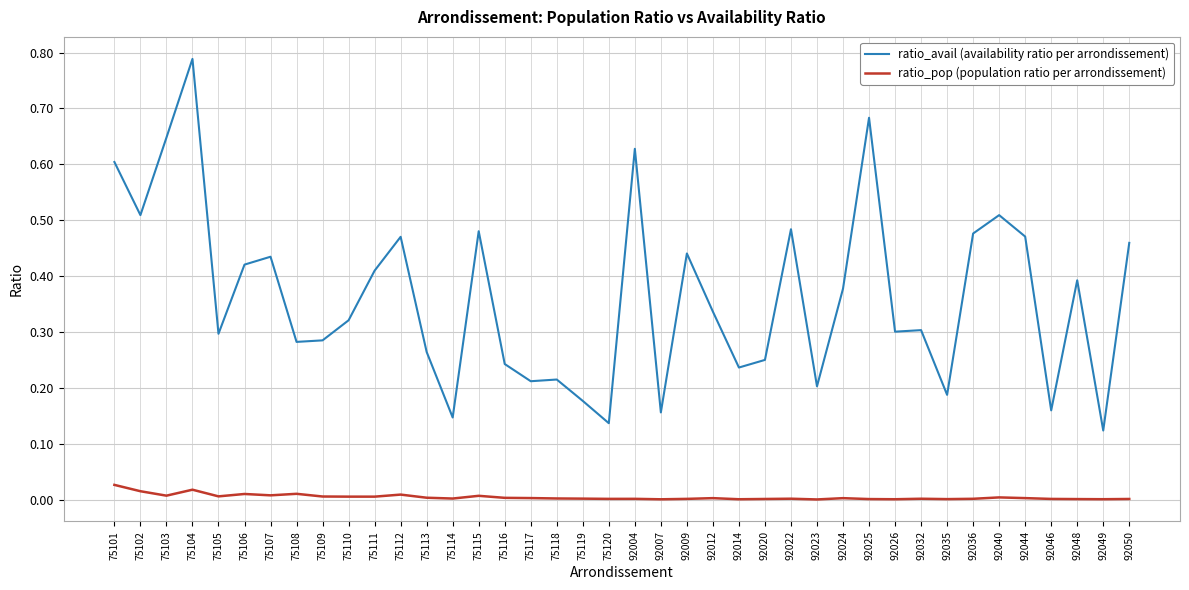

How many series are shown in this chart?

2